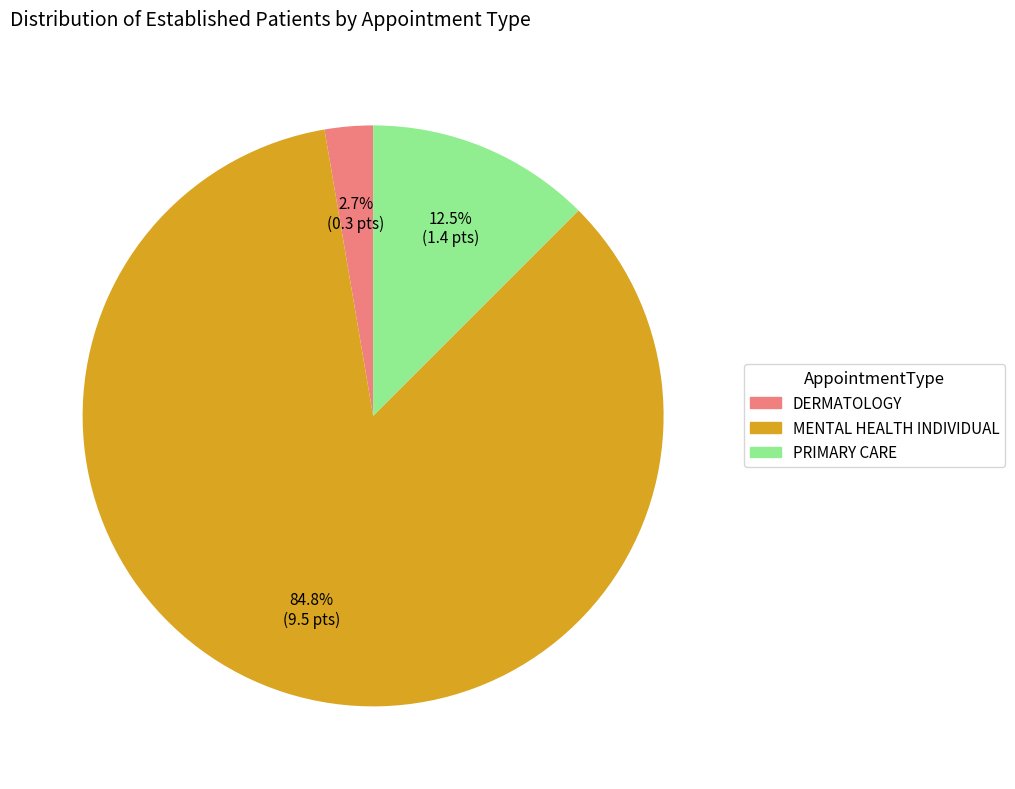

The DERMATOLOGY slice represents 9% of the pie. True or false?

False